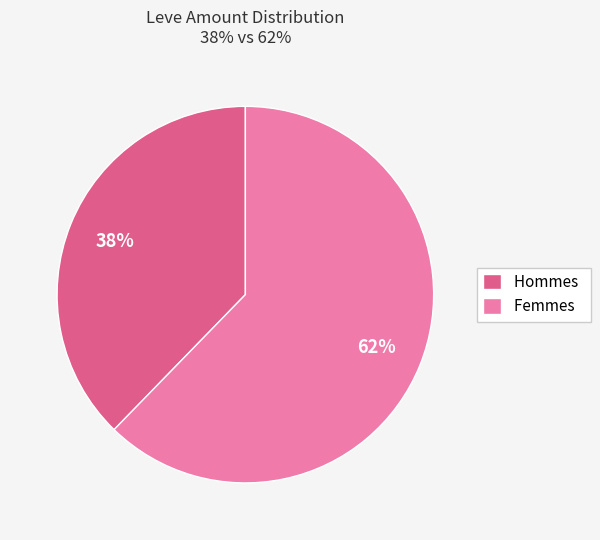

Is it true that Hommes is 38% of the pie?

True